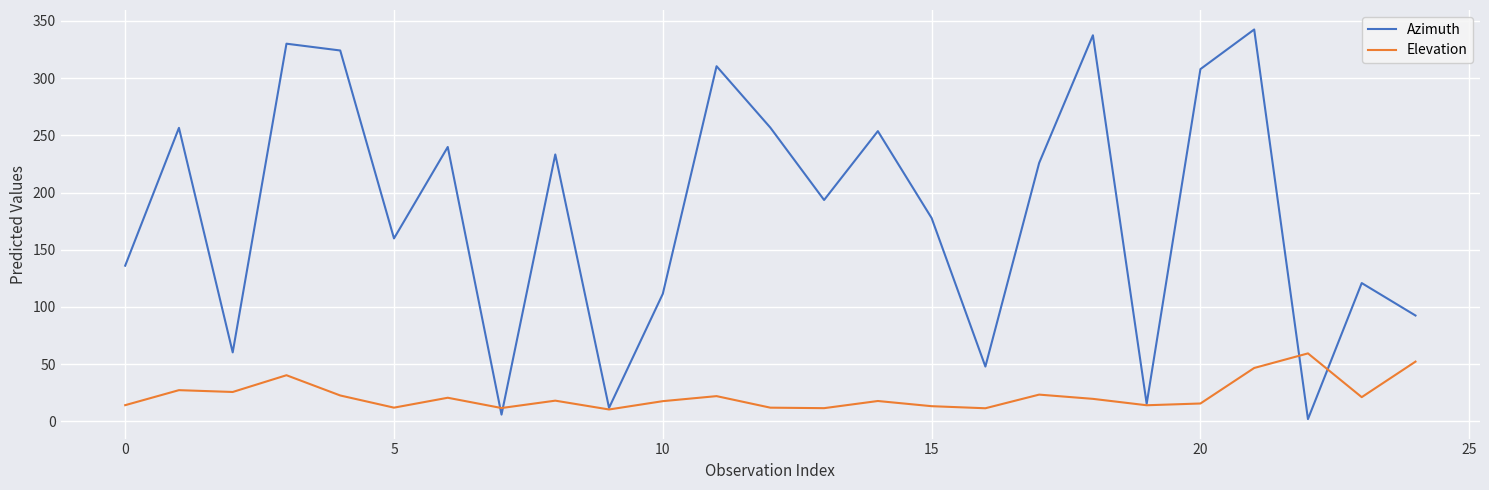

Which series has the widest spread of values?

Azimuth